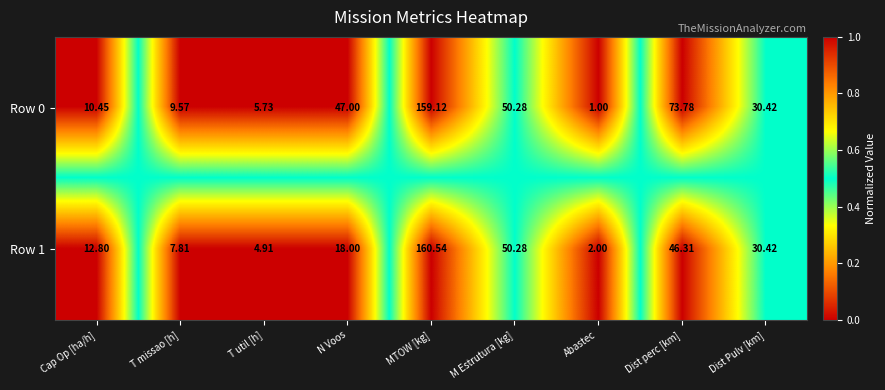

List the series in order of their overall mean, lowest first.

Row 1, Row 0